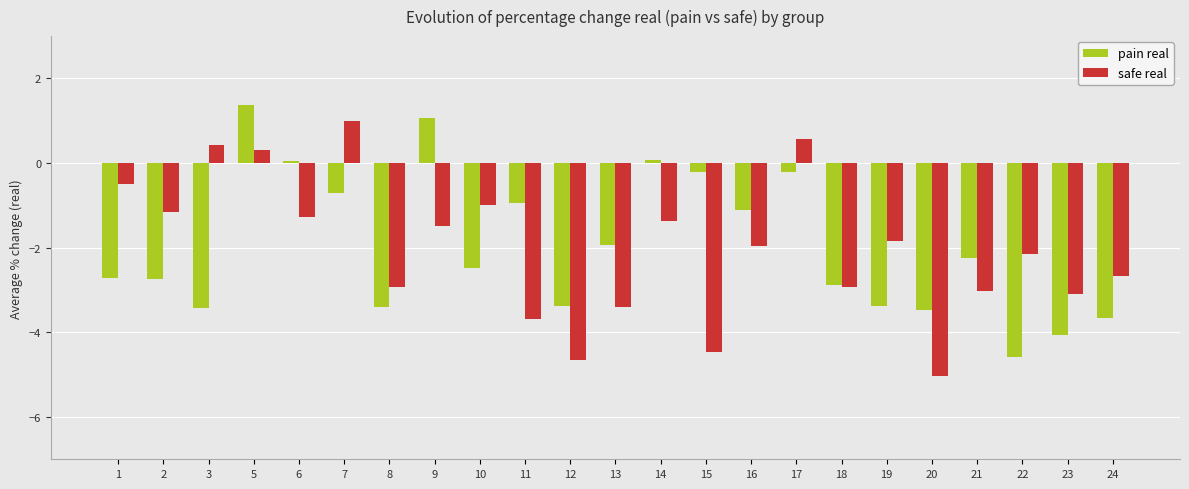

Where does the safe real series first go above -1?

1